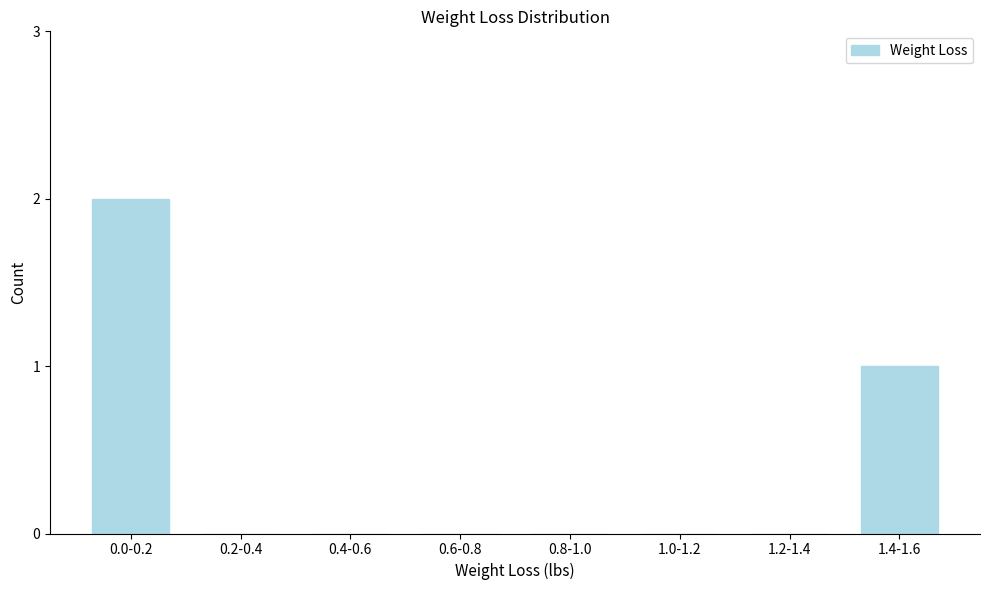

Reading left to right, extract all data points from this chart.

0.0-0.2=2	0.2-0.4=0	0.4-0.6=0	0.6-0.8=0	0.8-1.0=0	1.0-1.2=0	1.2-1.4=0	1.4-1.6=1